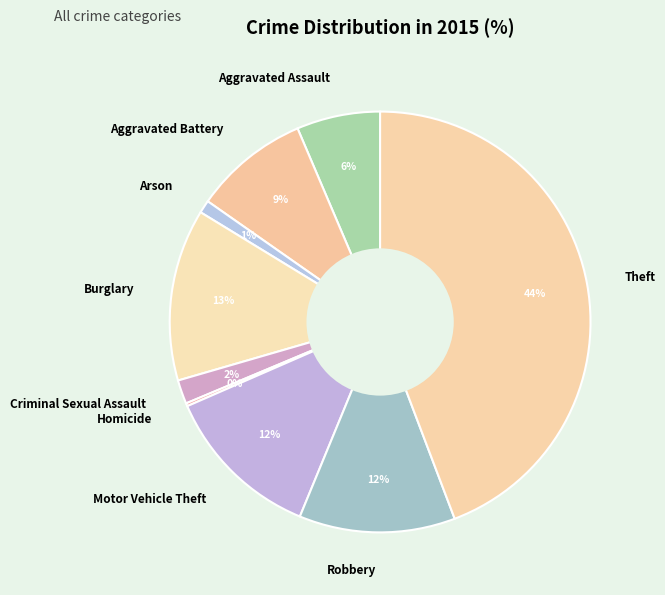

The Aggravated Battery slice represents 9% of the pie. True or false?

True